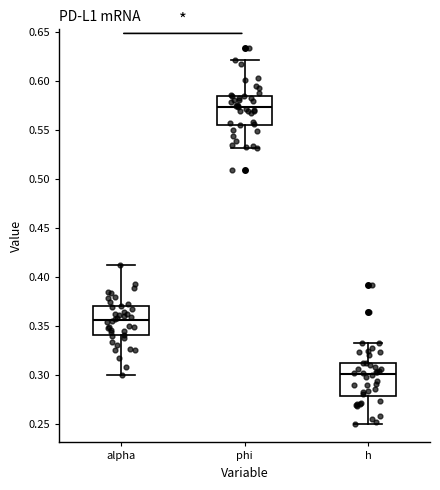

Reading left to right, transcribe this box plot: for each box, give where its median line is, the range the box spans, and where its two whiskers end, as read against the y-axis. The values are not printed on the chart, so give them approximately, as read against the axis.

alpha: median 0.355, box 0.340 to 0.370, whiskers 0.300 to 0.410
phi: median 0.575, box 0.555 to 0.585, whiskers 0.530 to 0.620
h: median 0.300, box 0.280 to 0.310, whiskers 0.250 to 0.335